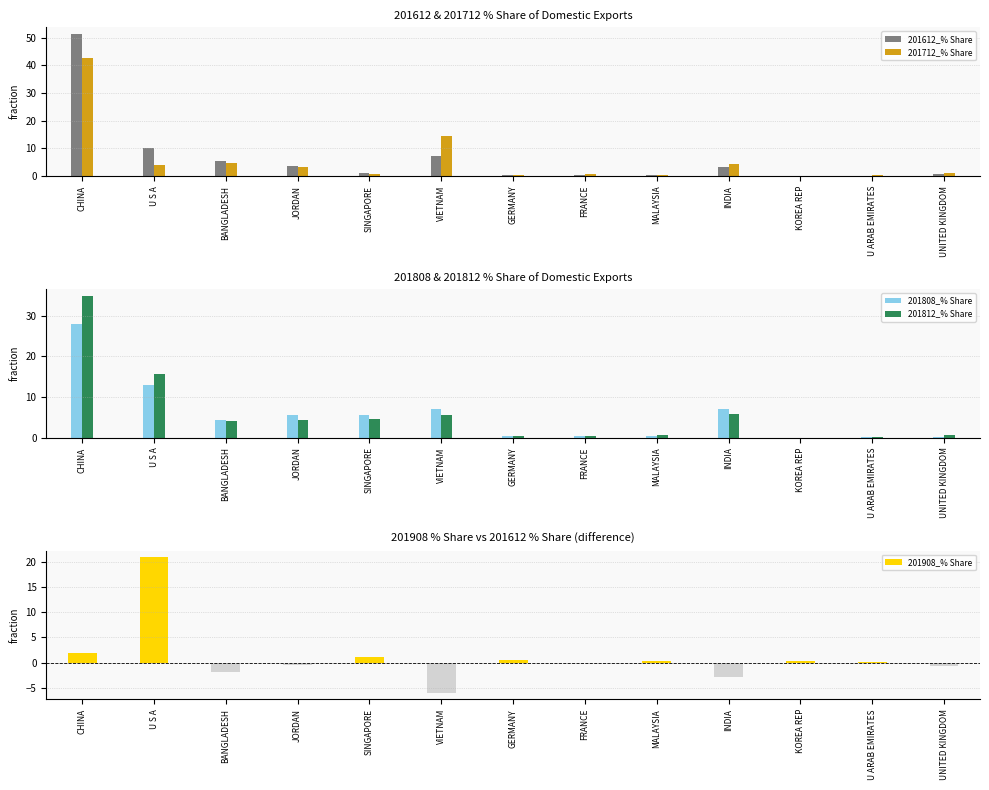

What is the label of the 12th bar from the right?

U S A